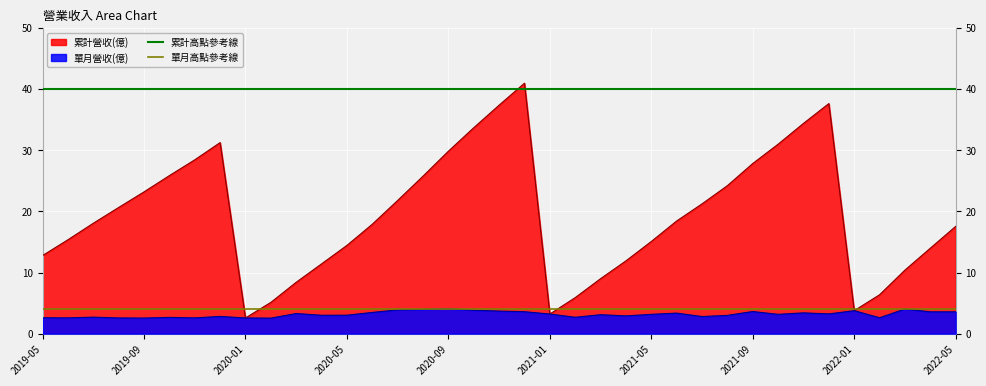

True or false: 單月營收(億) has a value of 2.6 at 2019-05.

True